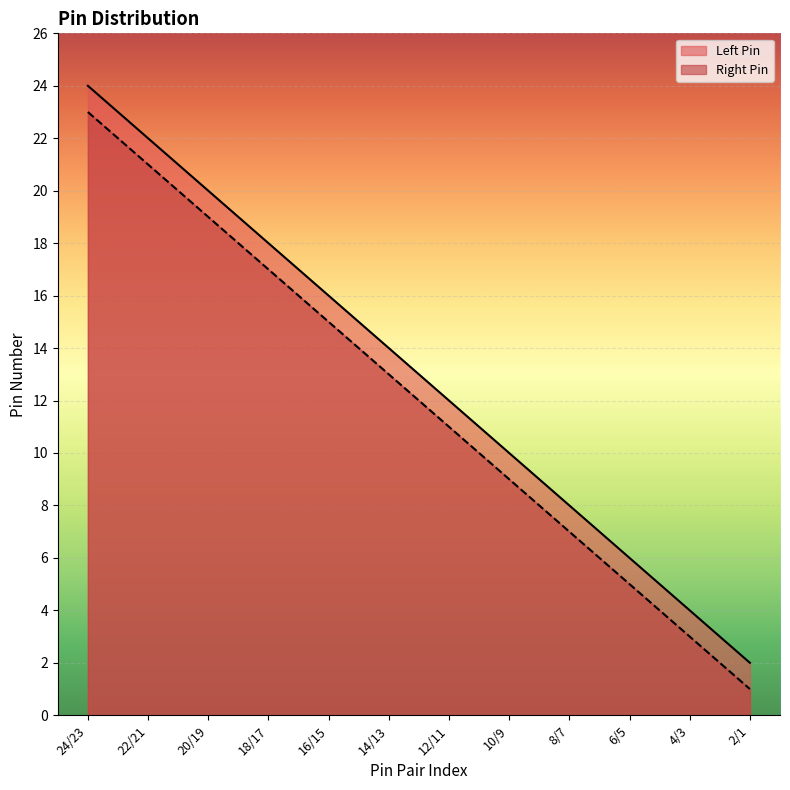

Which category has the lowest value in the Left Pin series?

2/1